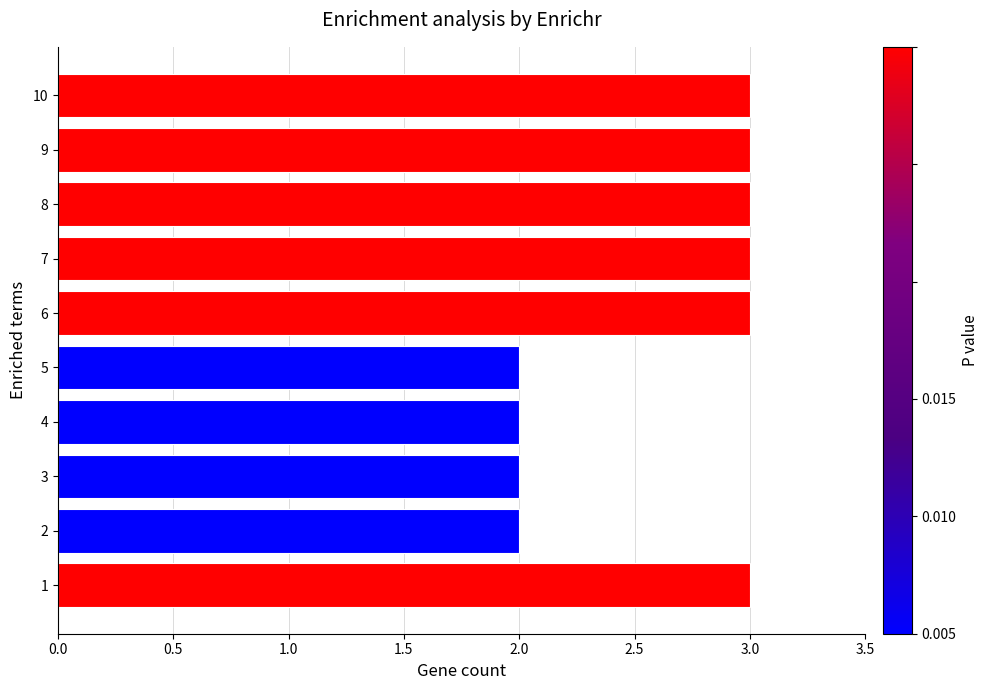

True or false: the data shows 3 at 2.

False